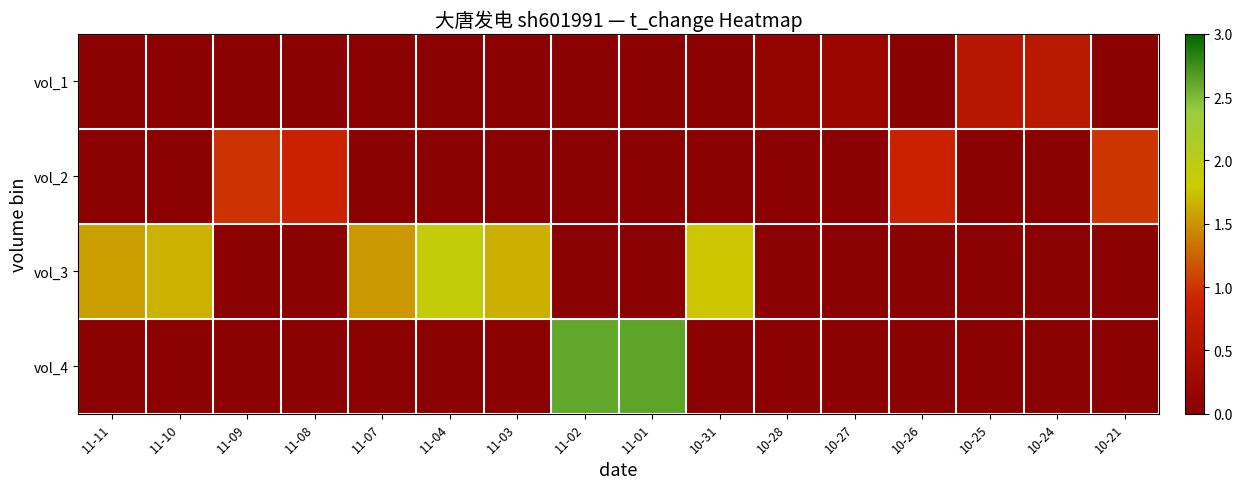

Rank the series at 10-28 from highest to lowest value.

vol_1, vol_2, vol_3, vol_4